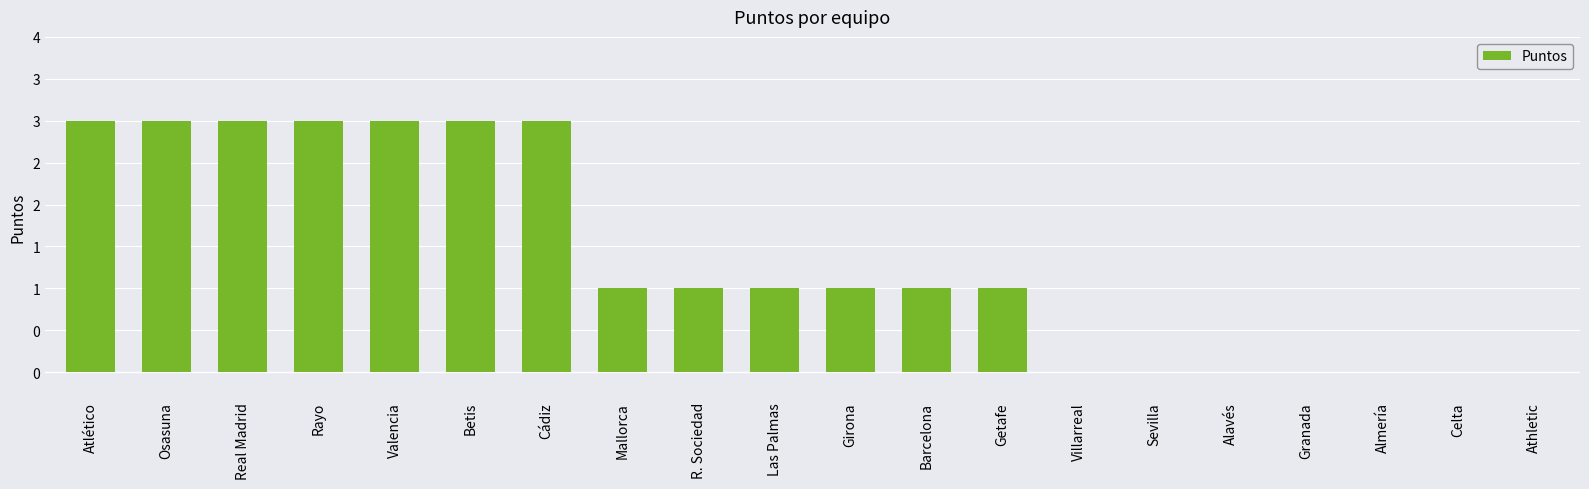

What is the difference between the maximum and minimum values?

3